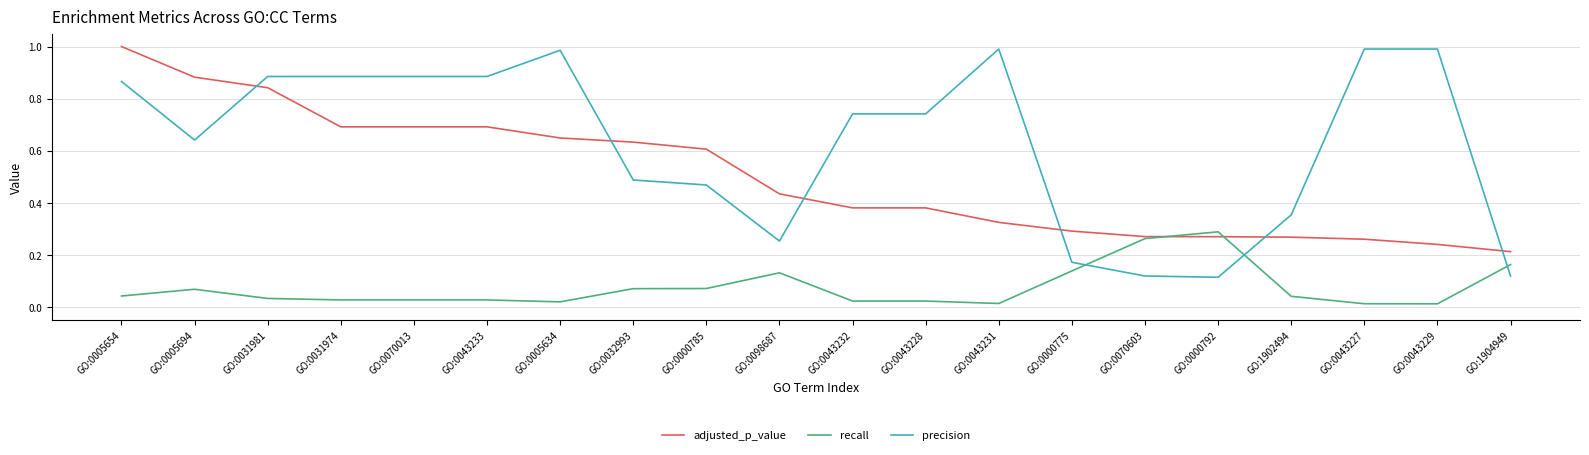

How many times do adjusted_p_value and precision cross each other?

6